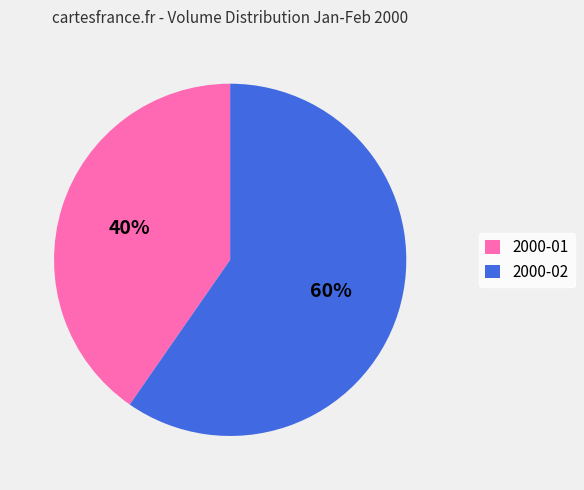

How many slices are in this pie chart?

2